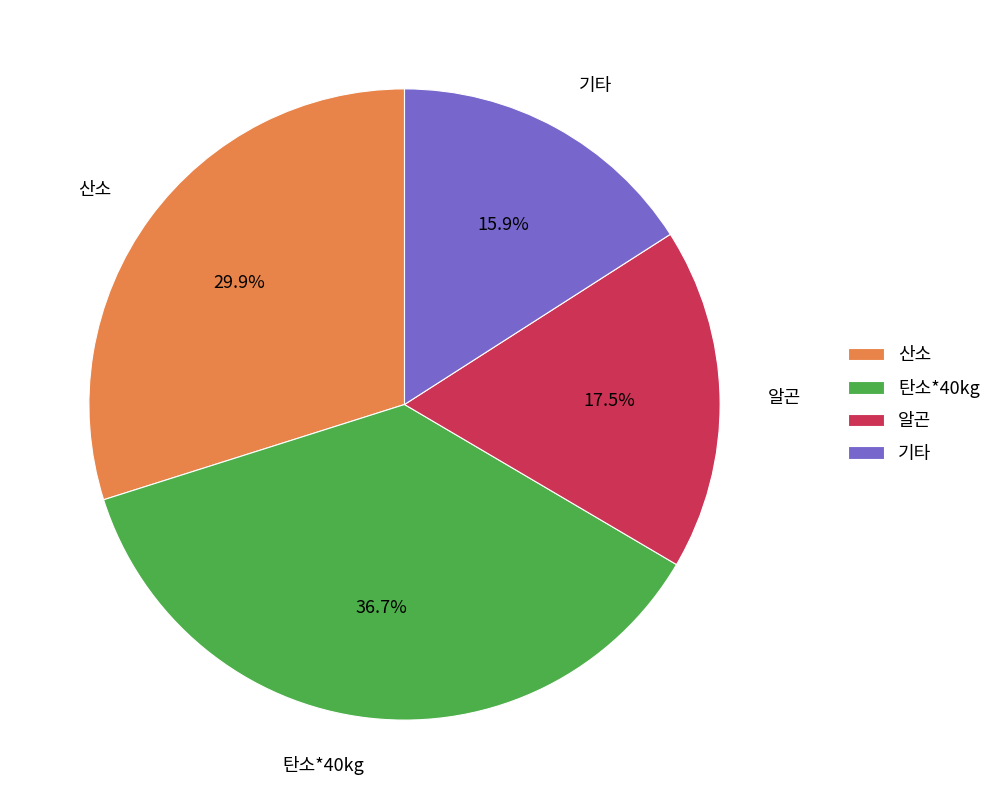

Does any single category account for the majority?

No